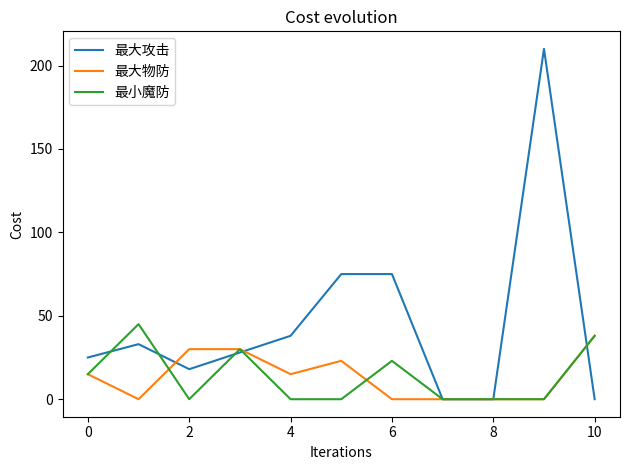

True or false: 最大攻击 and 最小魔防 cross at least once.

True